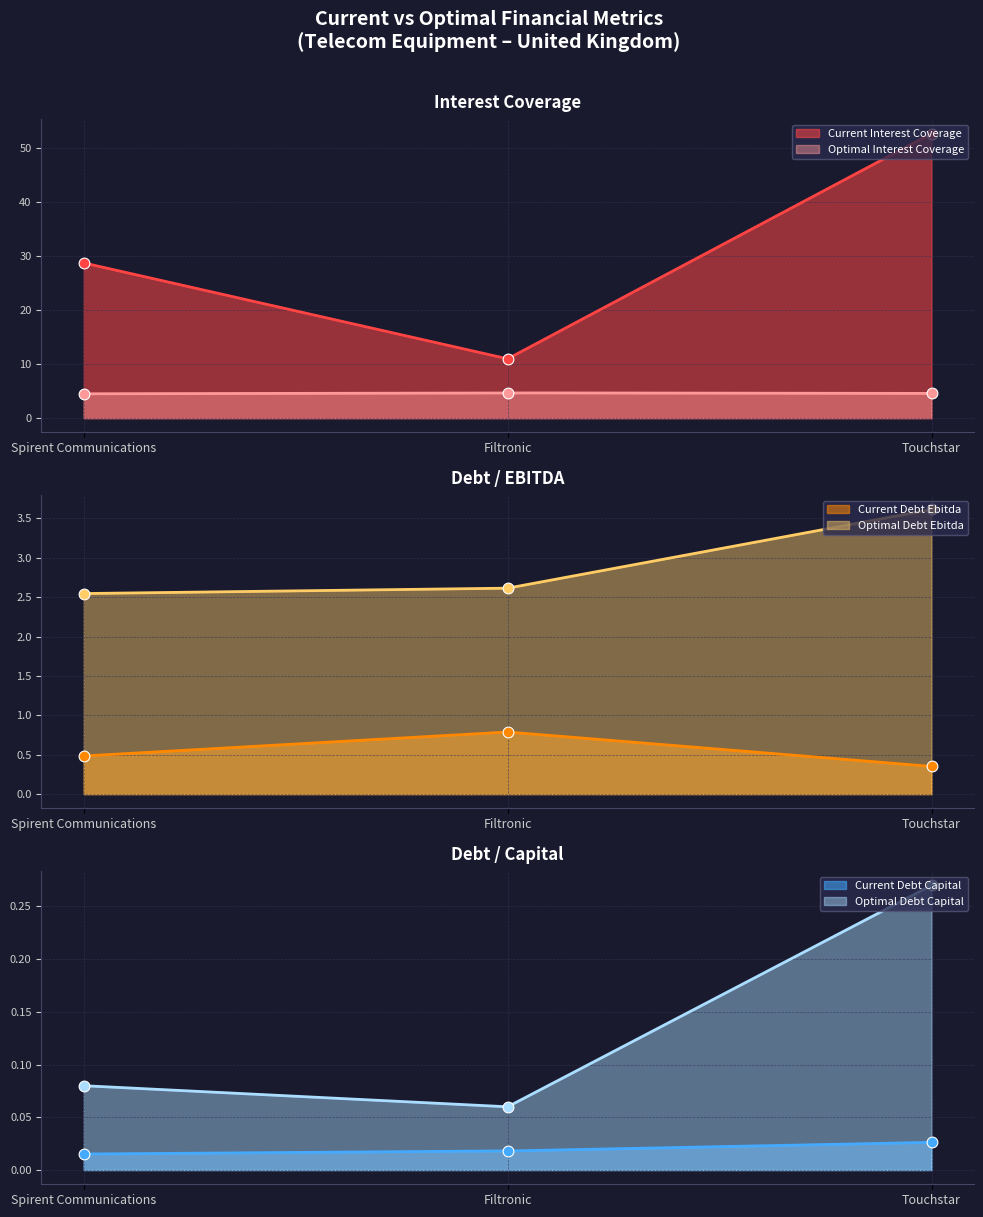

Which series reaches the minimum Y coordinate?

current_debt_capital